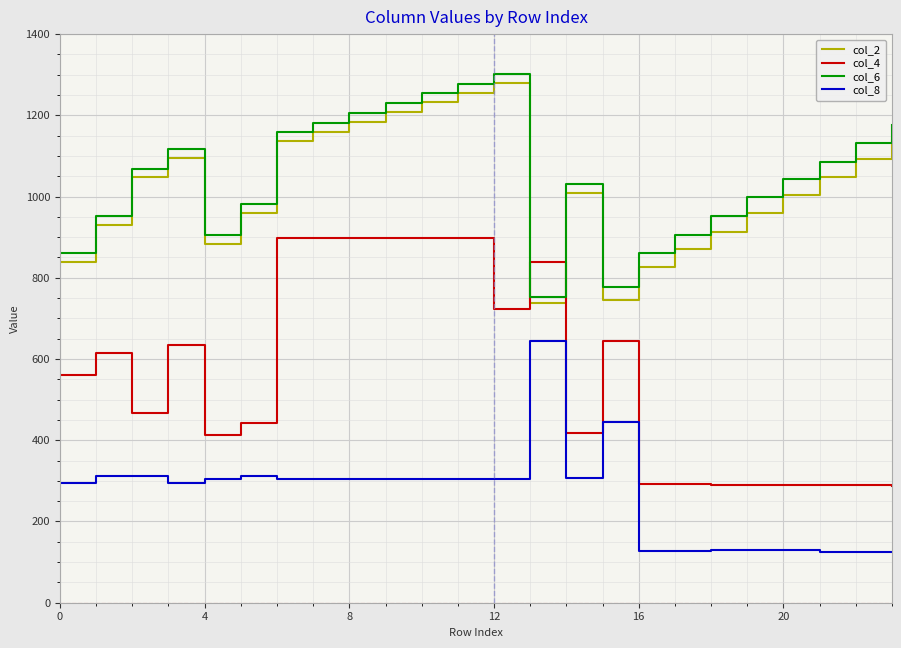

True or false: col_6 and col_8 cross at least once.

False